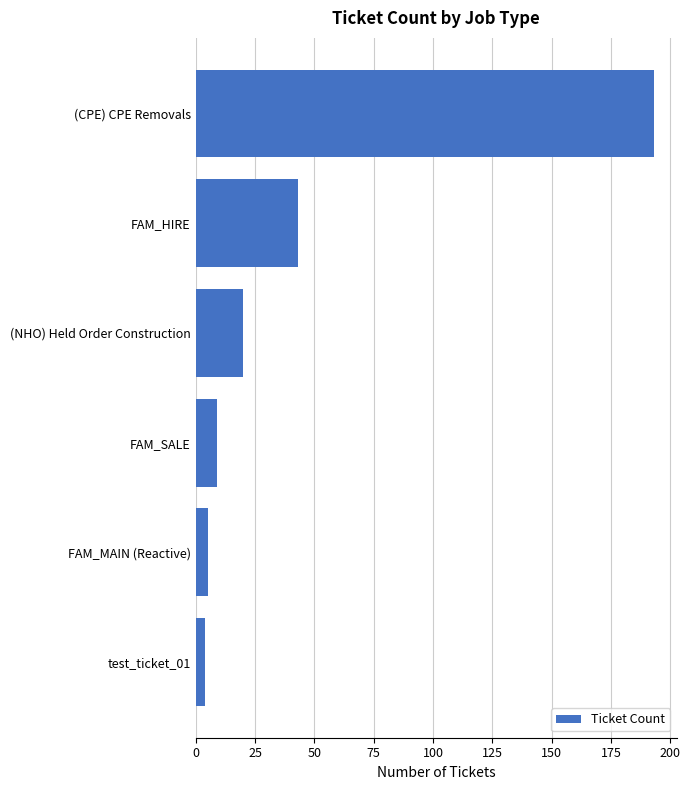

What is the sum of all values?

274